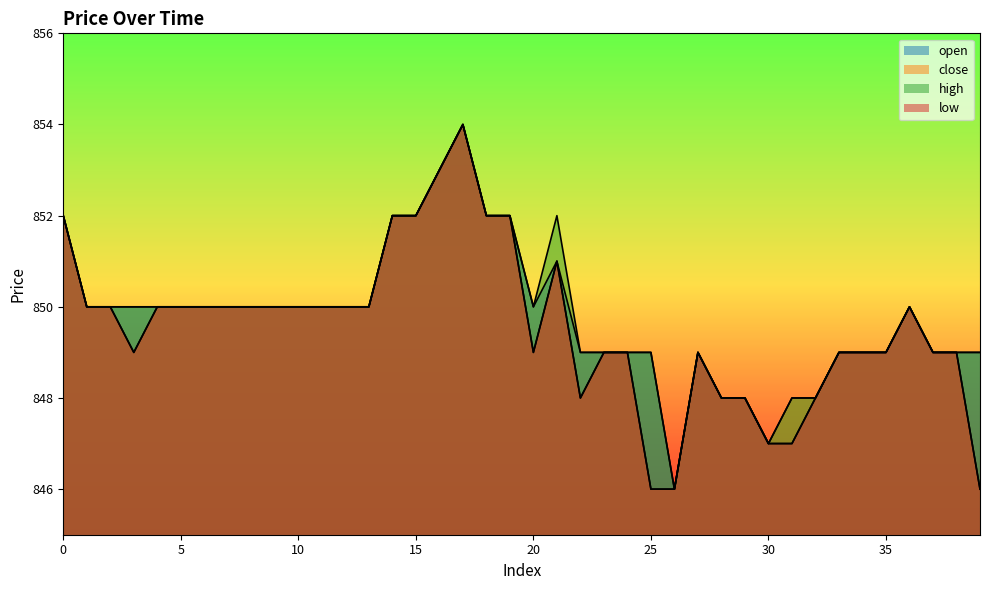

Reading left to right, list all the values displayed in this chart.

open: 852	850	850	850	850	850	850	850	850	850	850	850	850	850	852	852	853	854	852	852	850	851	849	849	849	849	846	849	848	848	847	847	848	849	849	849	850	849	849	849
close: 852	850	850	849	850	850	850	850	850	850	850	850	850	850	852	852	853	854	852	852	849	851	848	849	849	846	846	849	848	848	847	848	848	849	849	849	850	849	849	846
high: 852	850	850	850	850	850	850	850	850	850	850	850	850	850	852	852	853	854	852	852	850	852	849	849	849	849	846	849	848	848	847	848	848	849	849	849	850	849	849	849
low: 852	850	850	849	850	850	850	850	850	850	850	850	850	850	852	852	853	854	852	852	849	851	848	849	849	846	846	849	848	848	847	847	848	849	849	849	850	849	849	846